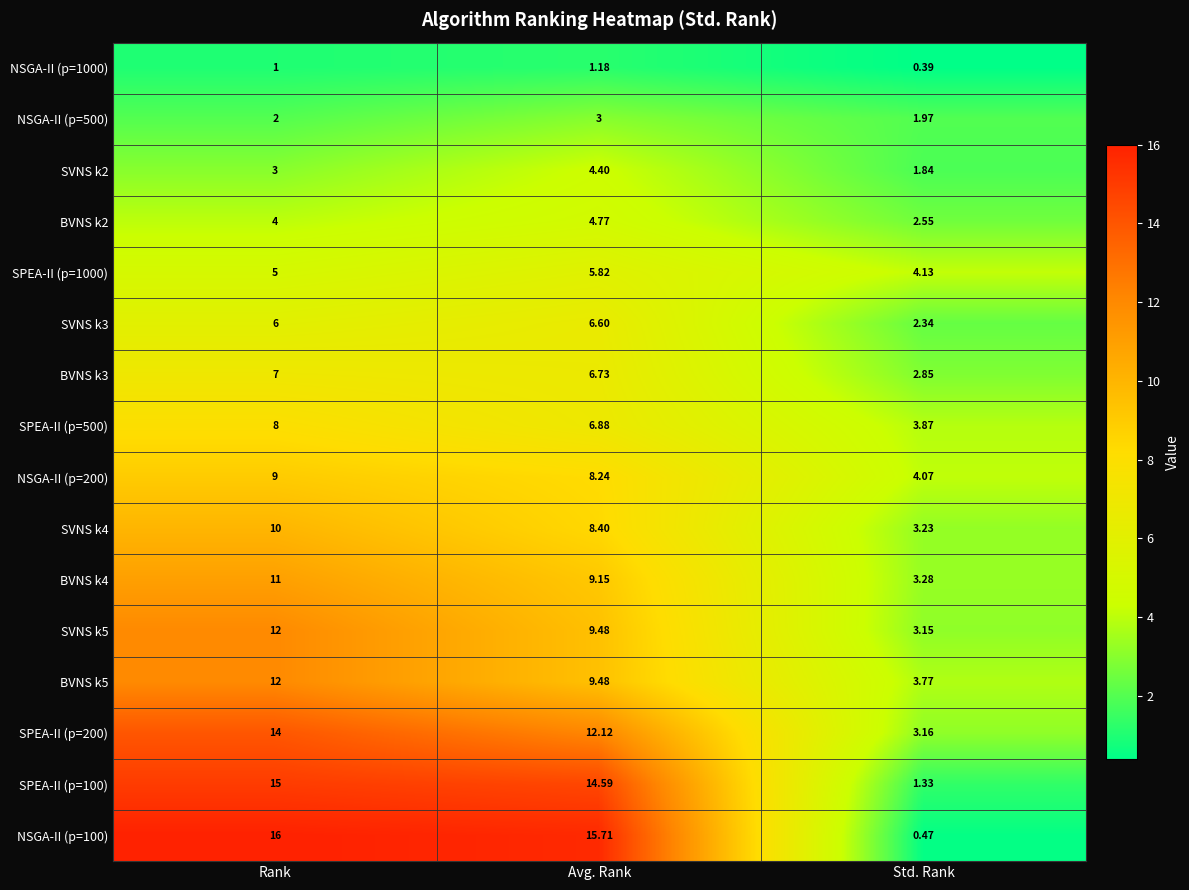

Which series changed the most between Avg. Rank and Std. Rank?

NSGA-II (p=100)